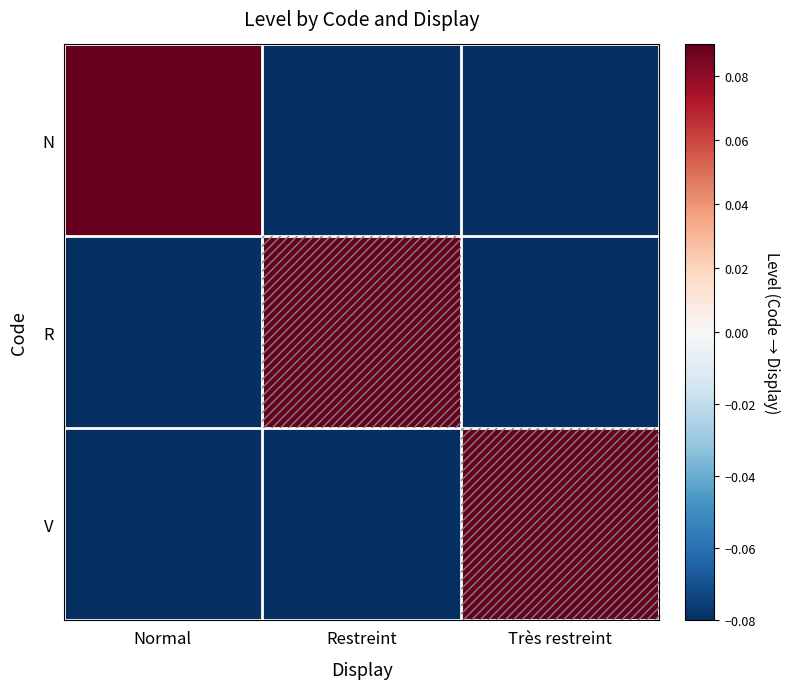

At which category is the sum across all series the highest?

Normal